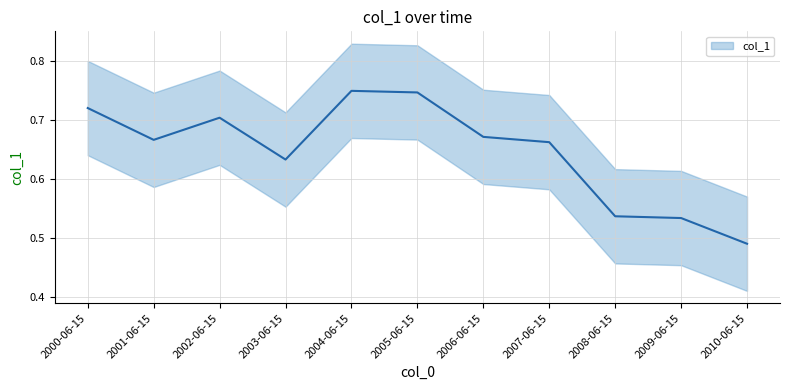

How many distinct data groups are displayed?

1